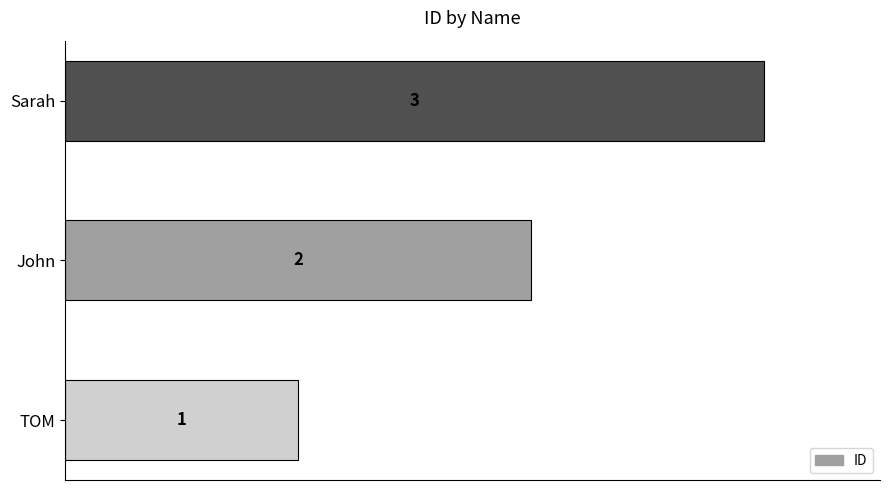

List the labels in order of value, smallest first.

TOM, John, Sarah